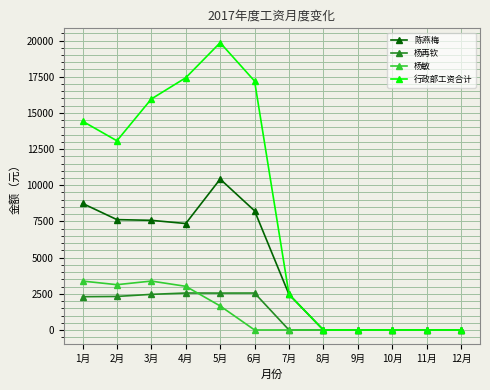

At which category does 行政部工资合计 reach its first local valley?

2月